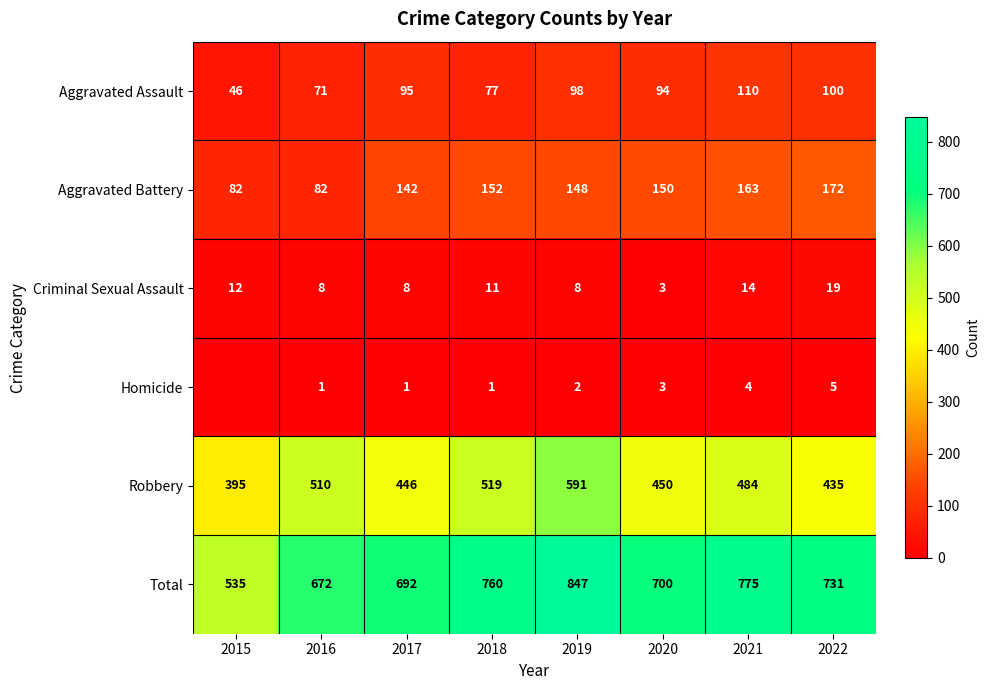

Which category has the highest value in the Total series?

2019